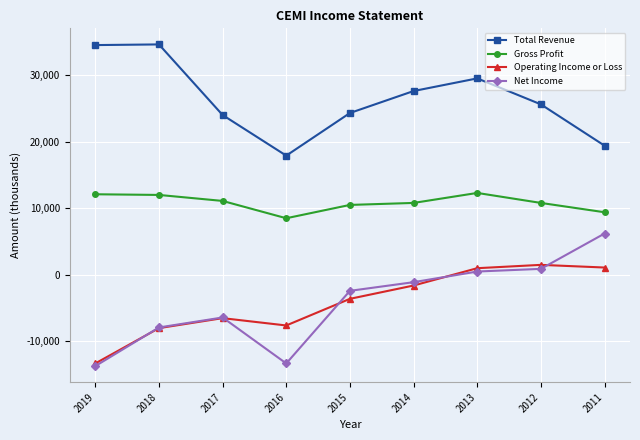

What is the minimum value for Gross Profit?

8500